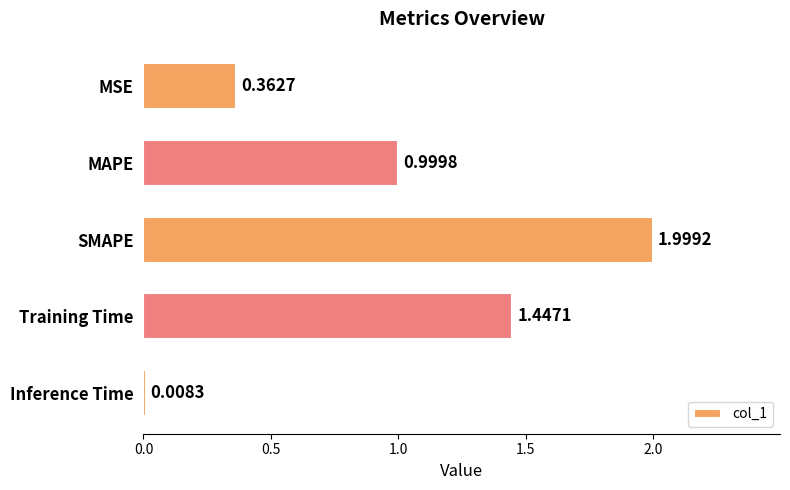

Where is the data nearest to the value 1?

MAPE